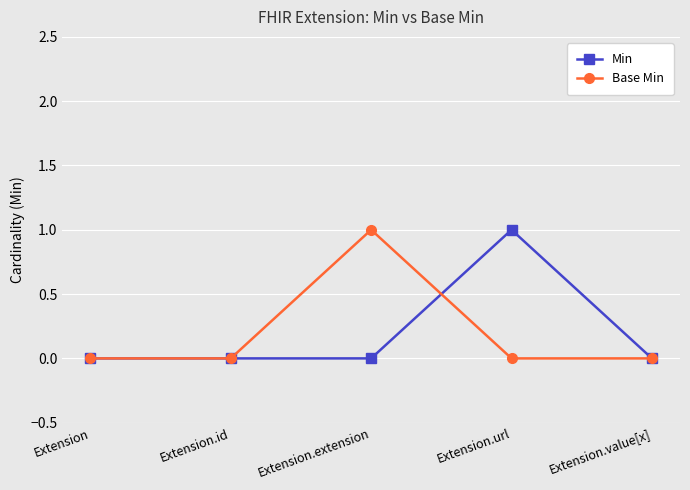

Reading left to right, extract all data points from this chart.

Min: Extension=0	Extension.id=0	Extension.extension=0	Extension.url=1	Extension.value[x]=0
Base Min: Extension=0	Extension.id=0	Extension.extension=1	Extension.url=0	Extension.value[x]=0